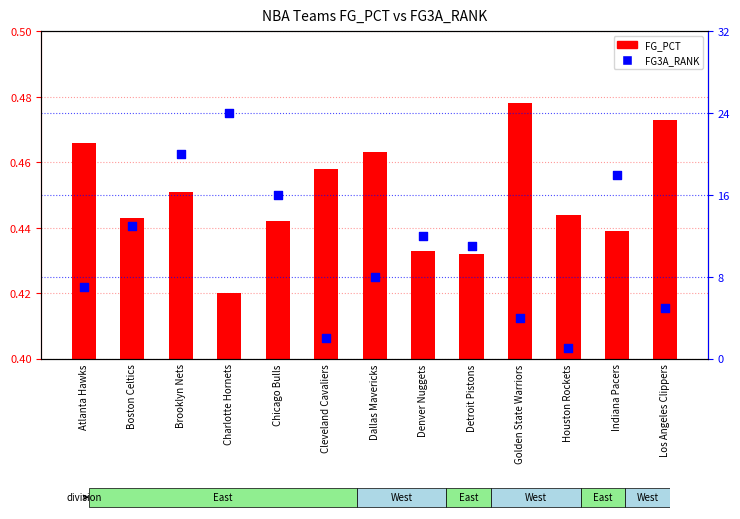

Which series has the widest spread of Y values?

FG3A_RANK